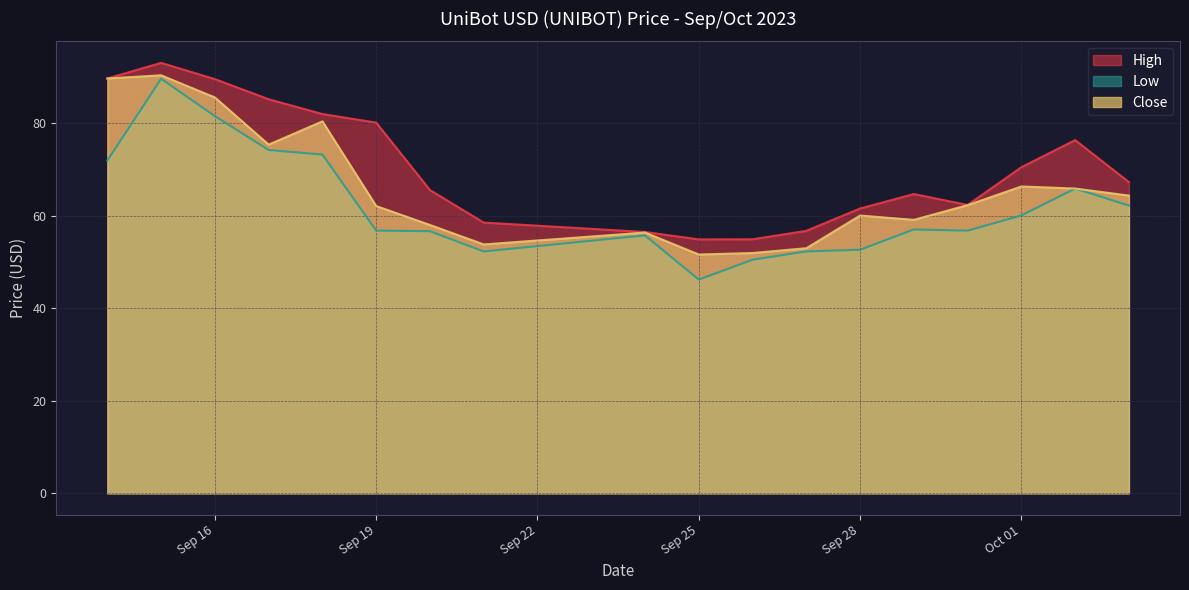

What are all the series names shown in the legend?

High, Low, Close